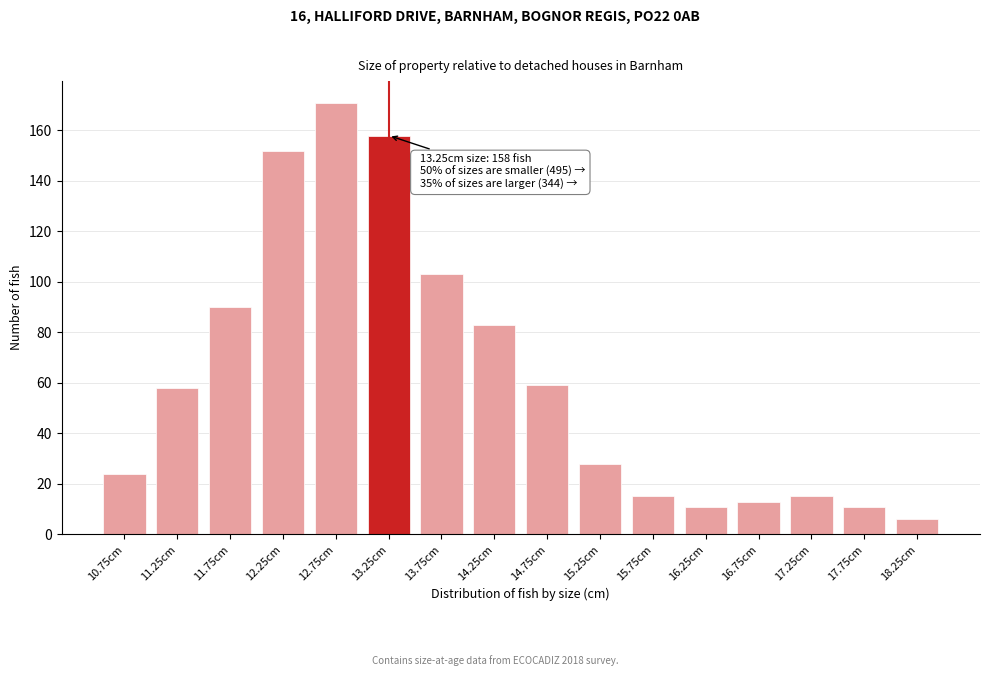

Reading left to right, transcribe all the data shown in this chart.

10.75cm=24	11.25cm=58	11.75cm=90	12.25cm=152	12.75cm=171	13.25cm=158	13.75cm=103	14.25cm=83	14.75cm=59	15.25cm=28	15.75cm=15	16.25cm=11	16.75cm=13	17.25cm=15	17.75cm=11	18.25cm=6